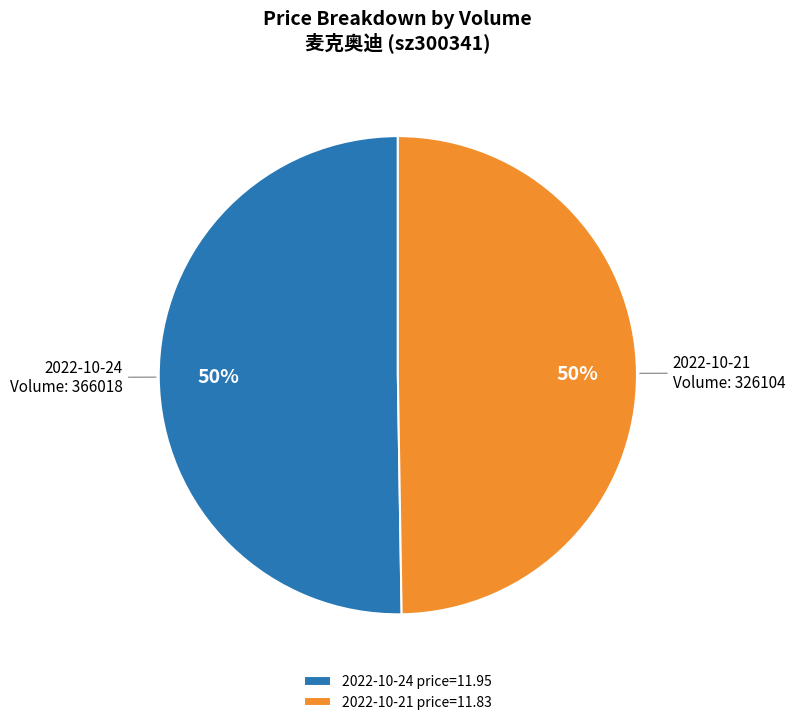

How many segments does this pie chart have?

2